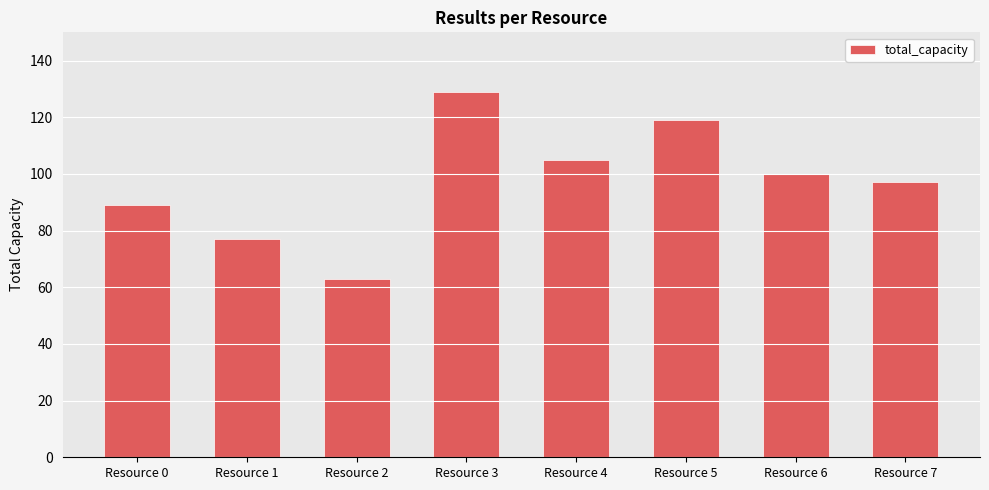

At which category does the chart reach its peak across all series?

Resource 3